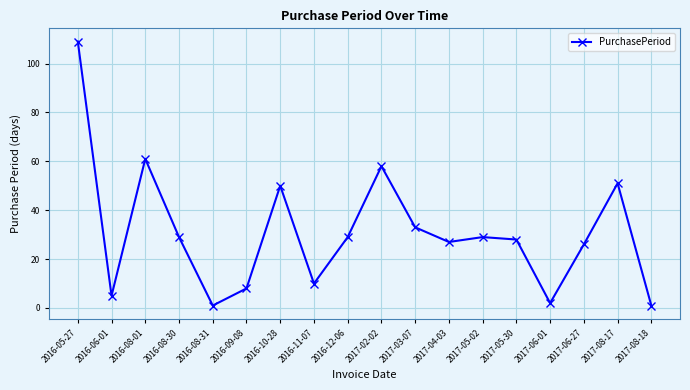

Reading left to right, extract all data points from this chart.

109	5	61	29	1	8	50	10	29	58	33	27	29	28	2	26	51	1